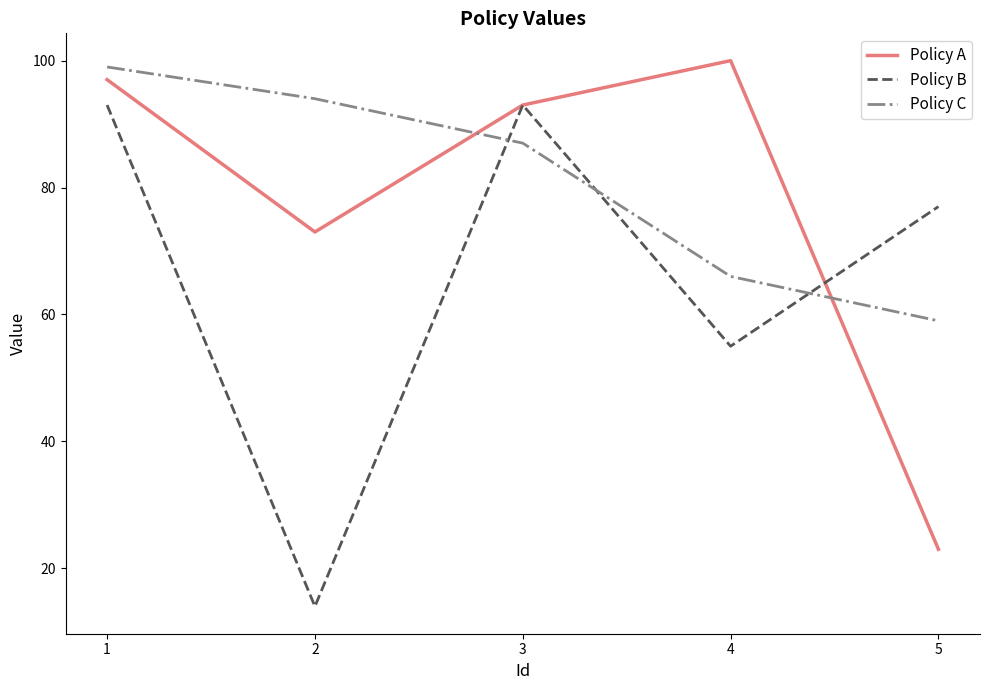

Reading left to right, extract all data points from this chart.

Policy A: 97	73	93	100	23
Policy B: 93	14	93	55	77
Policy C: 99	94	87	66	59